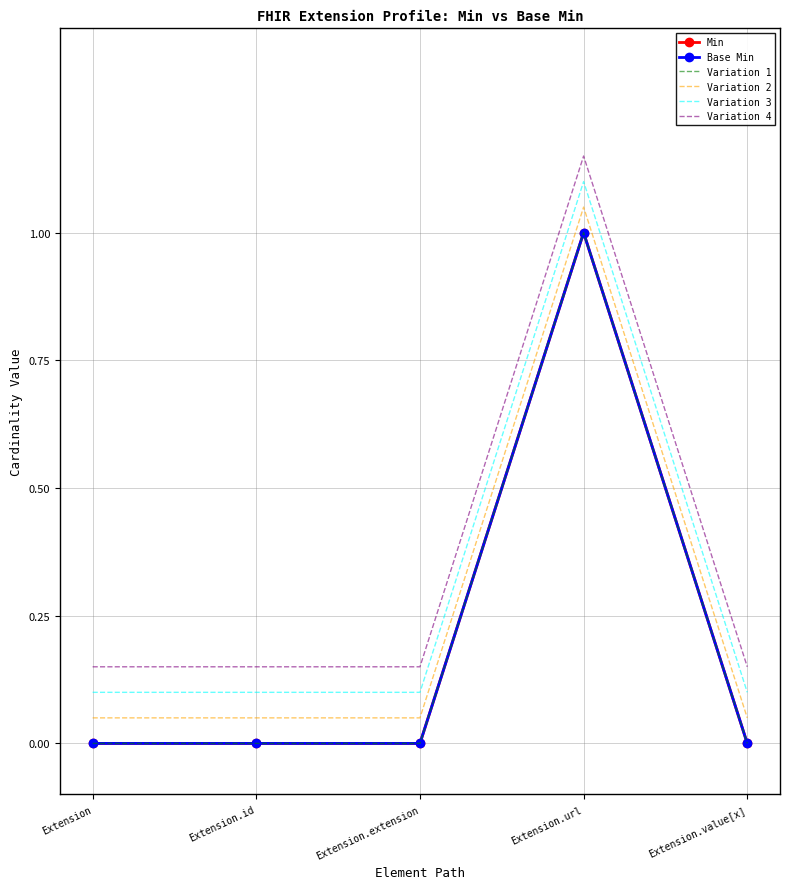

Does the chart have visible grid lines?

Yes